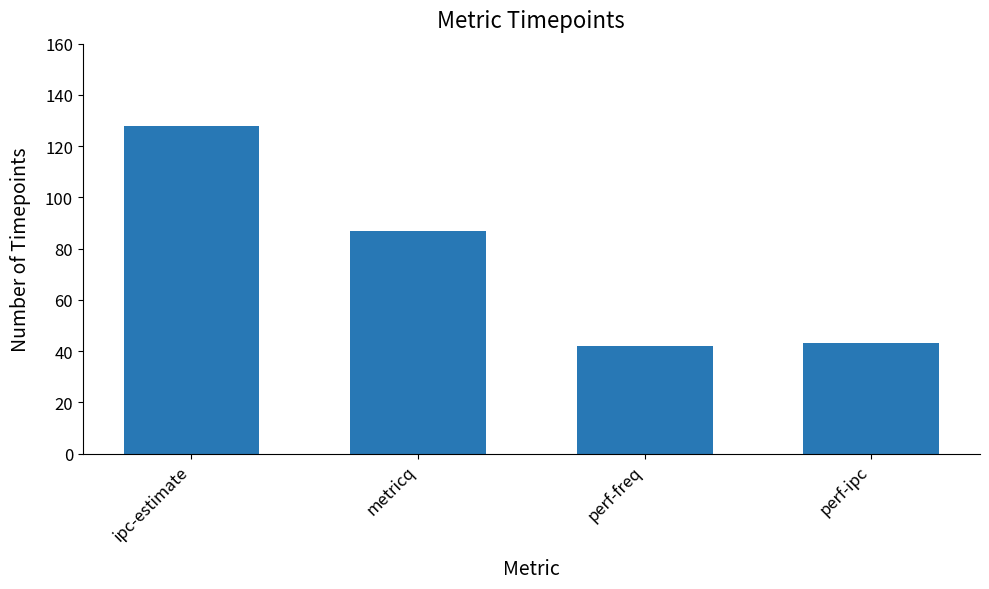

How many bars are there in total?

4